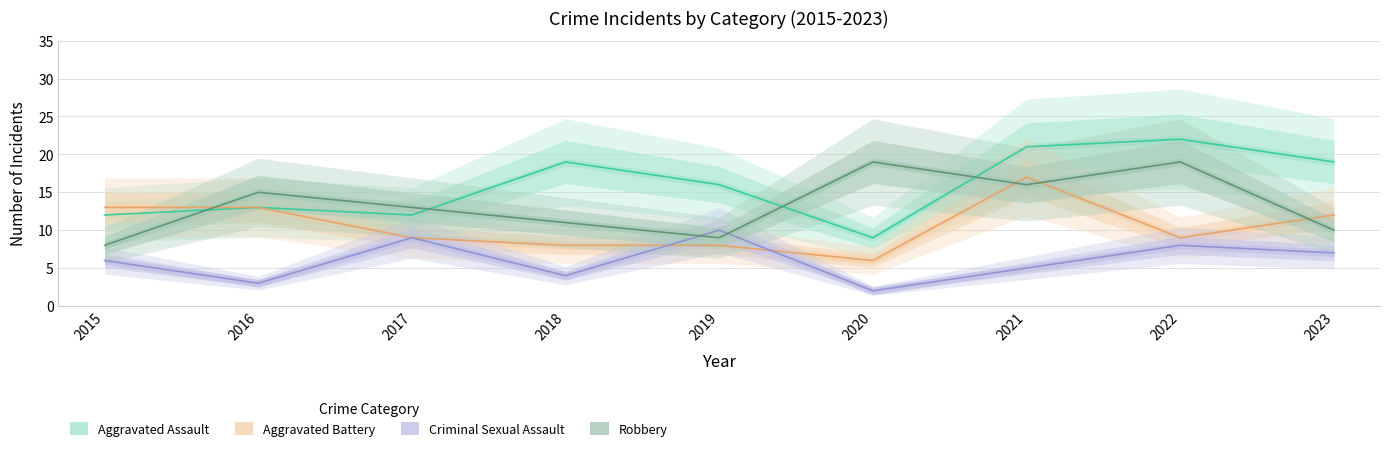

The Aggravated Battery series shows 3 at 2020. True or false?

False